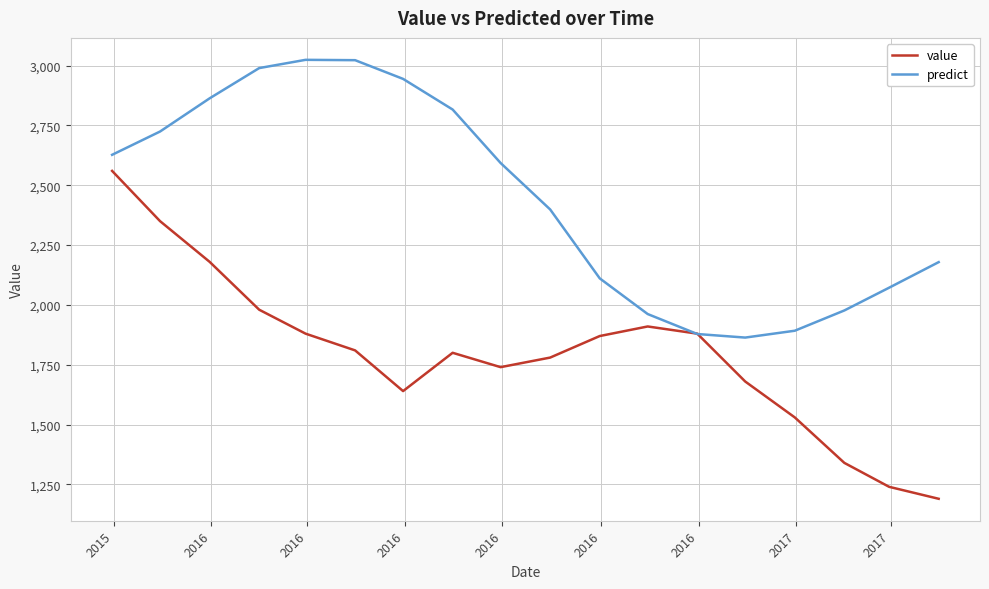

Which series has the largest range (max minus min)?

value